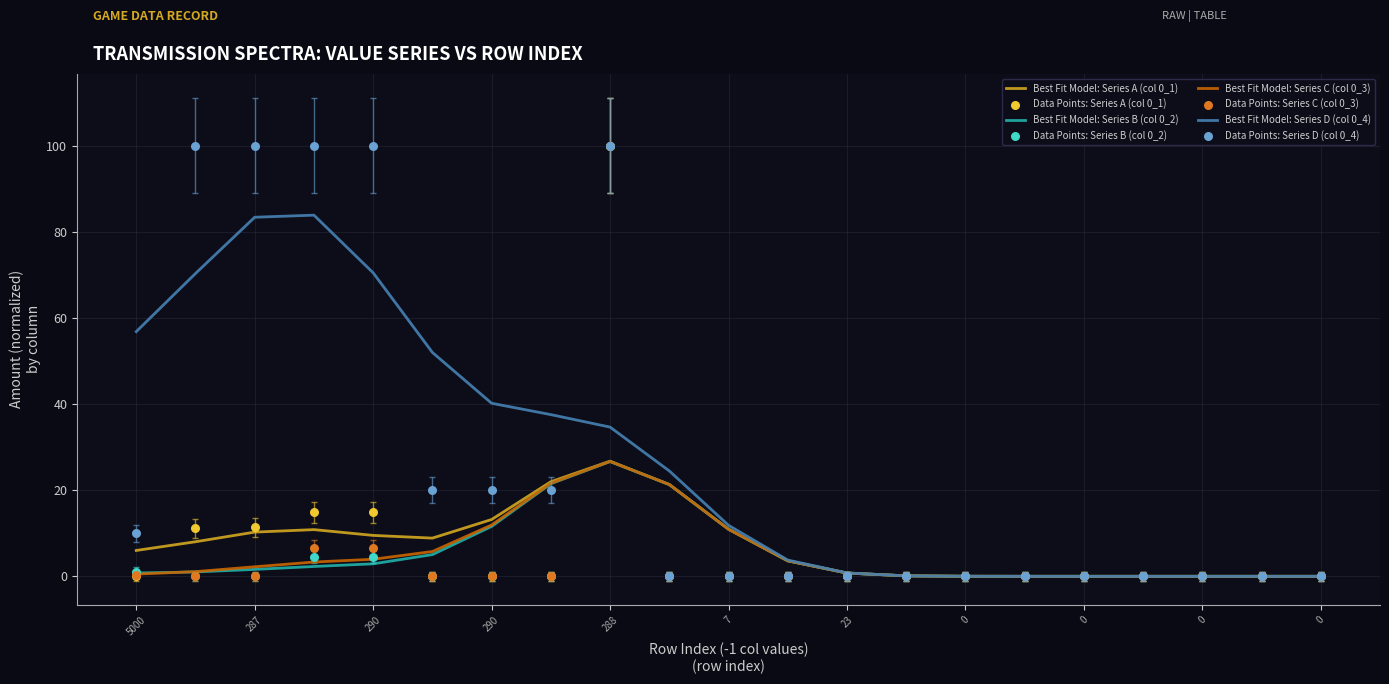

Which series has the largest total across all categories?

Series D (col 0_4)